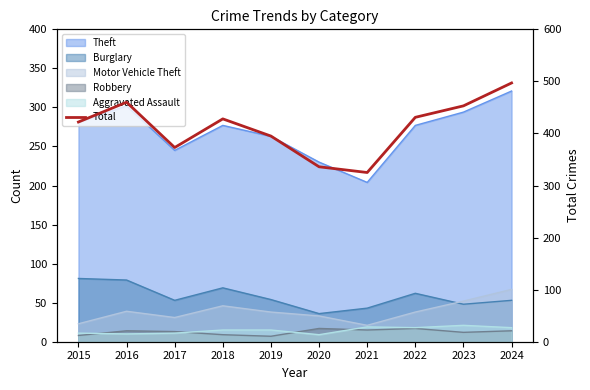

What is the average value?

412